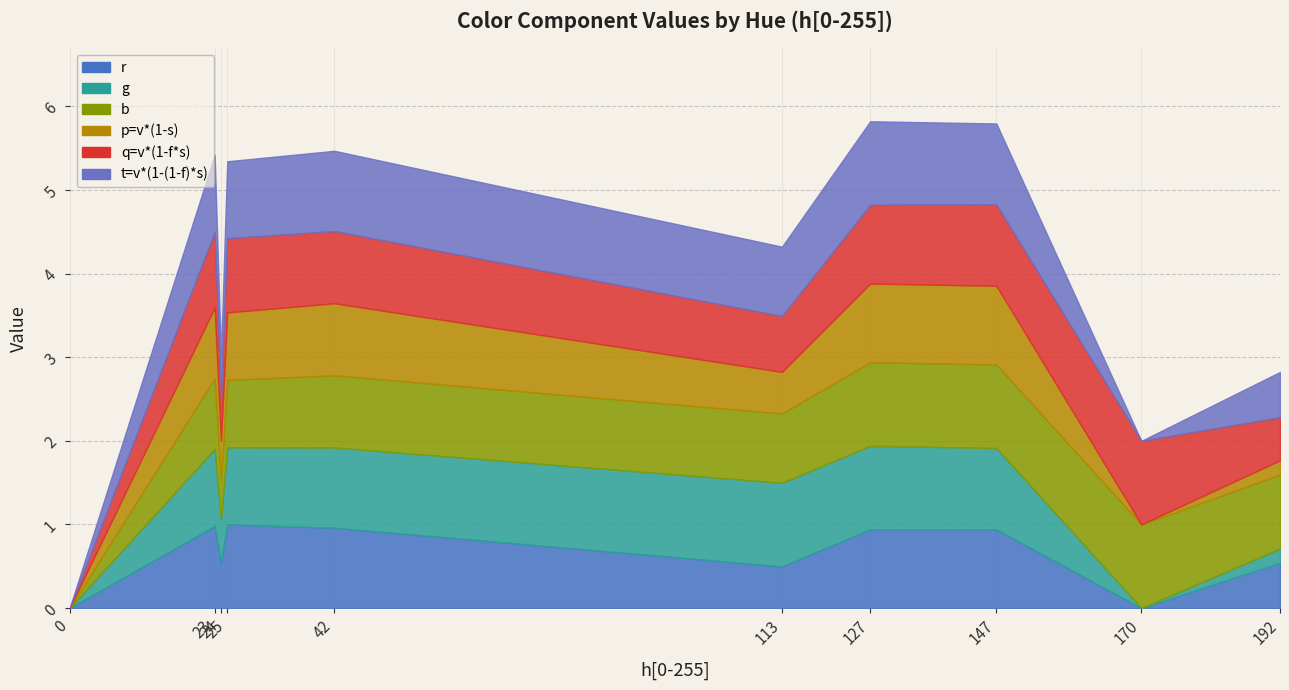

At which label does p=v*(1-s) reach its peak?

127